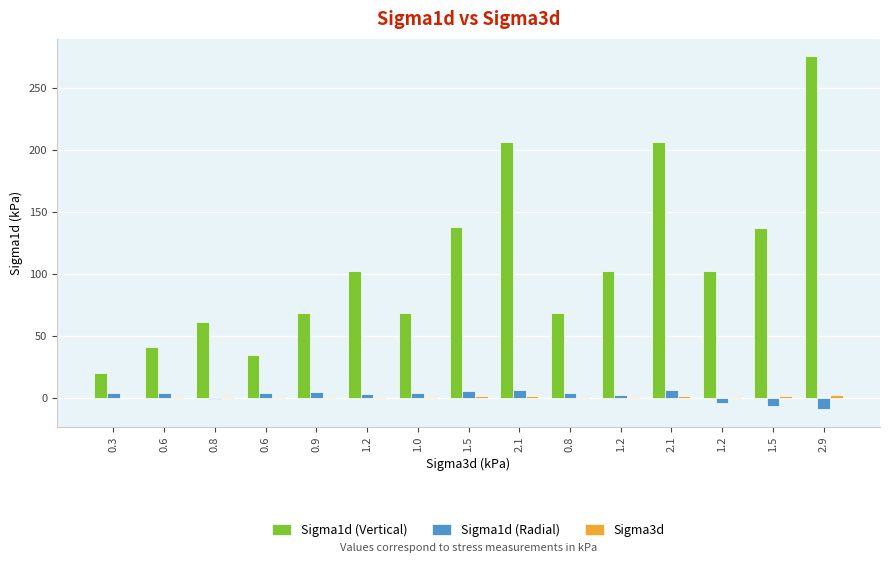

What is the total value across all series at 1.5?

145.4